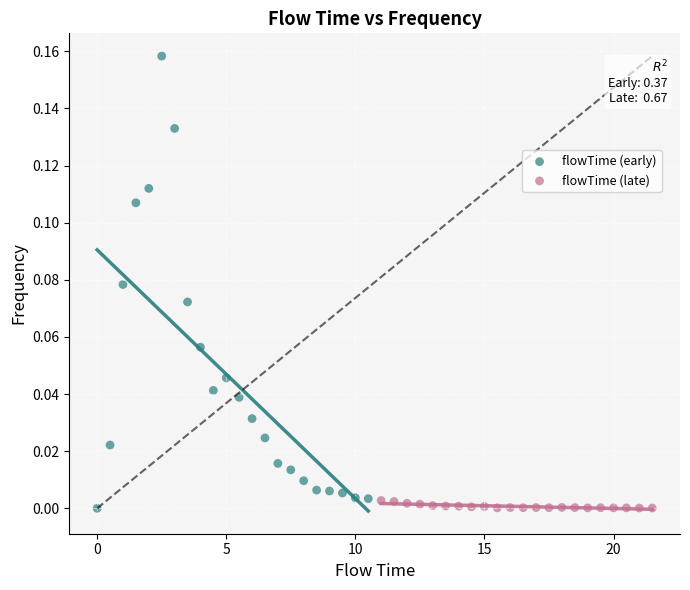

Which series has the widest spread of Y values?

flowTime (early)